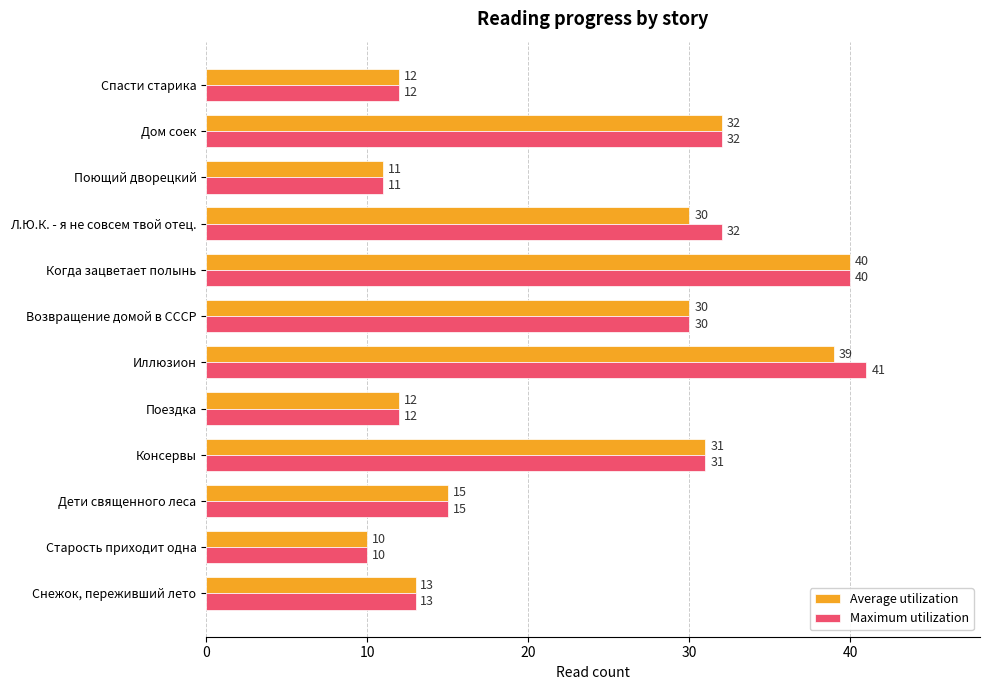

What are all the series names shown in the legend?

Average utilization, Maximum utilization